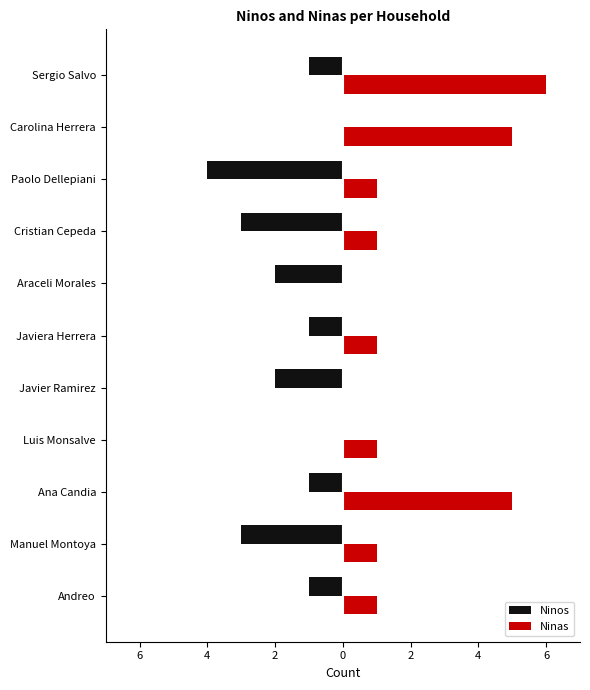

Reading left to right, extract all data points from this chart.

Ninos: -1	-3	-1	0	-2	-1	-2	-3	-4	0	-1
Ninas: 1	1	5	1	0	1	0	1	1	5	6